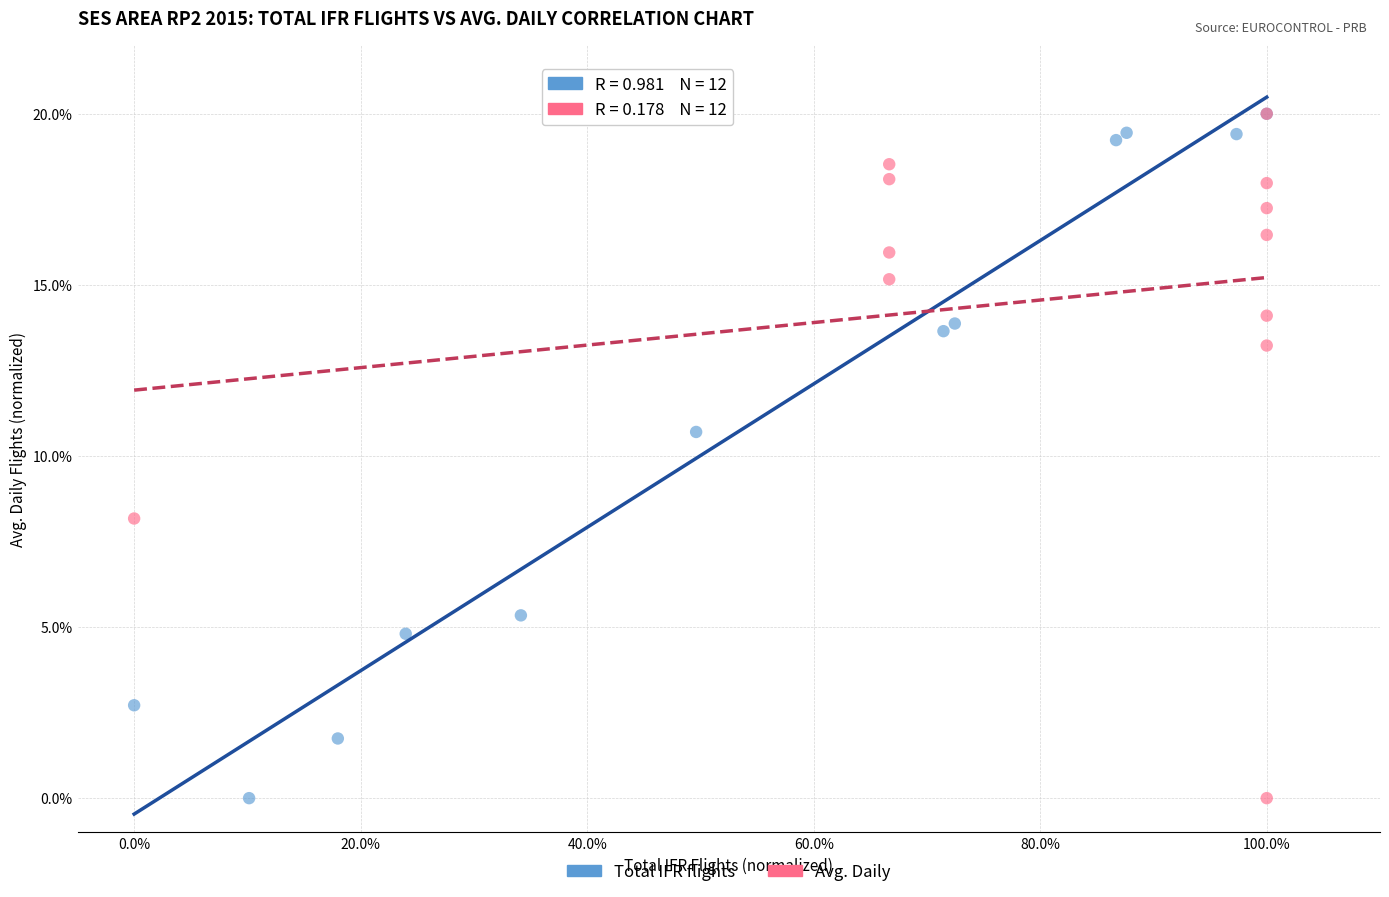

What are all the series names shown in the legend?

Total IFR flights, Avg. Daily